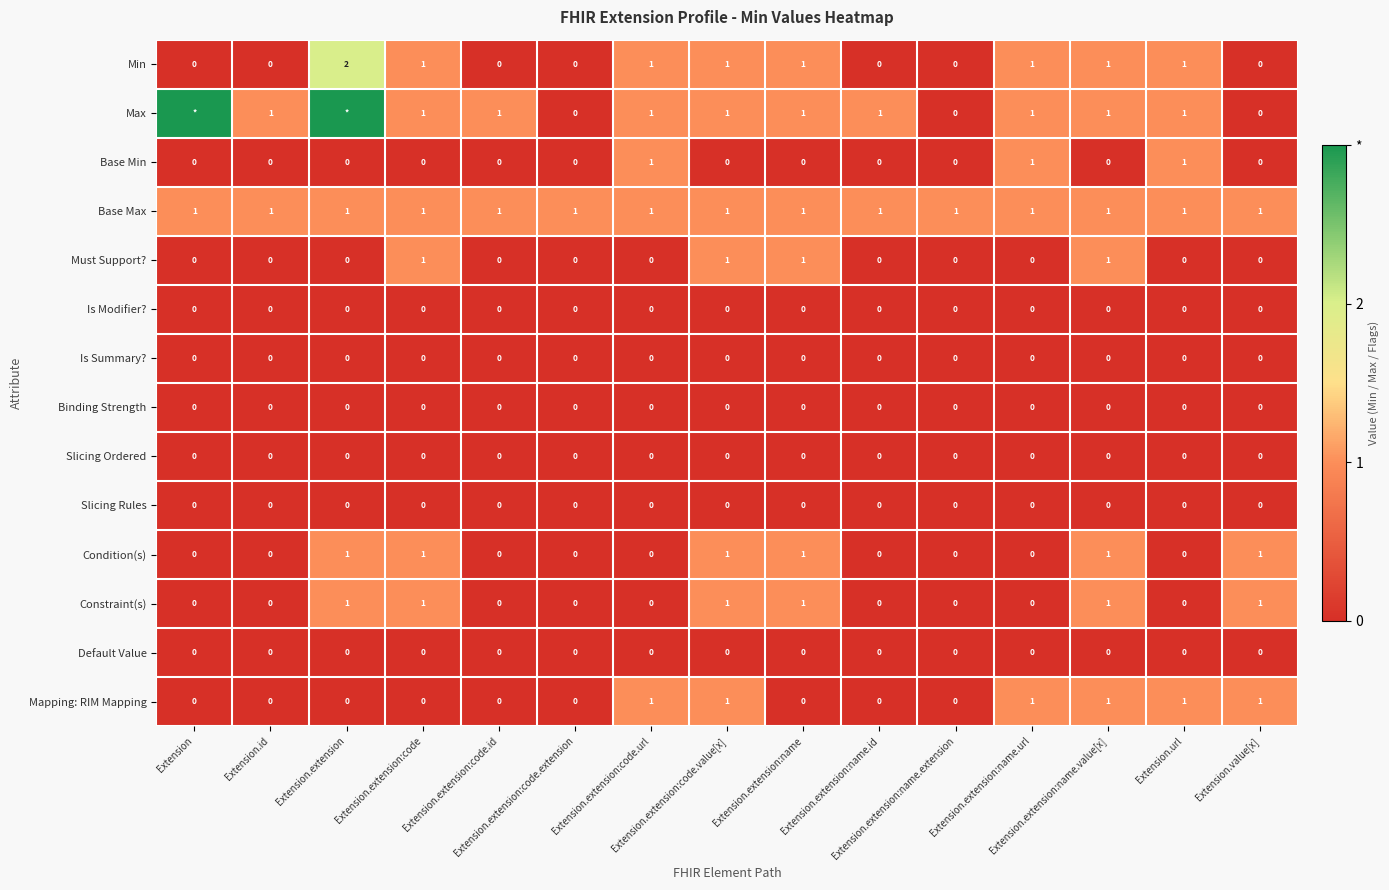

What is the difference between the maximum and minimum values in the Mapping: RIM Mapping series?

1